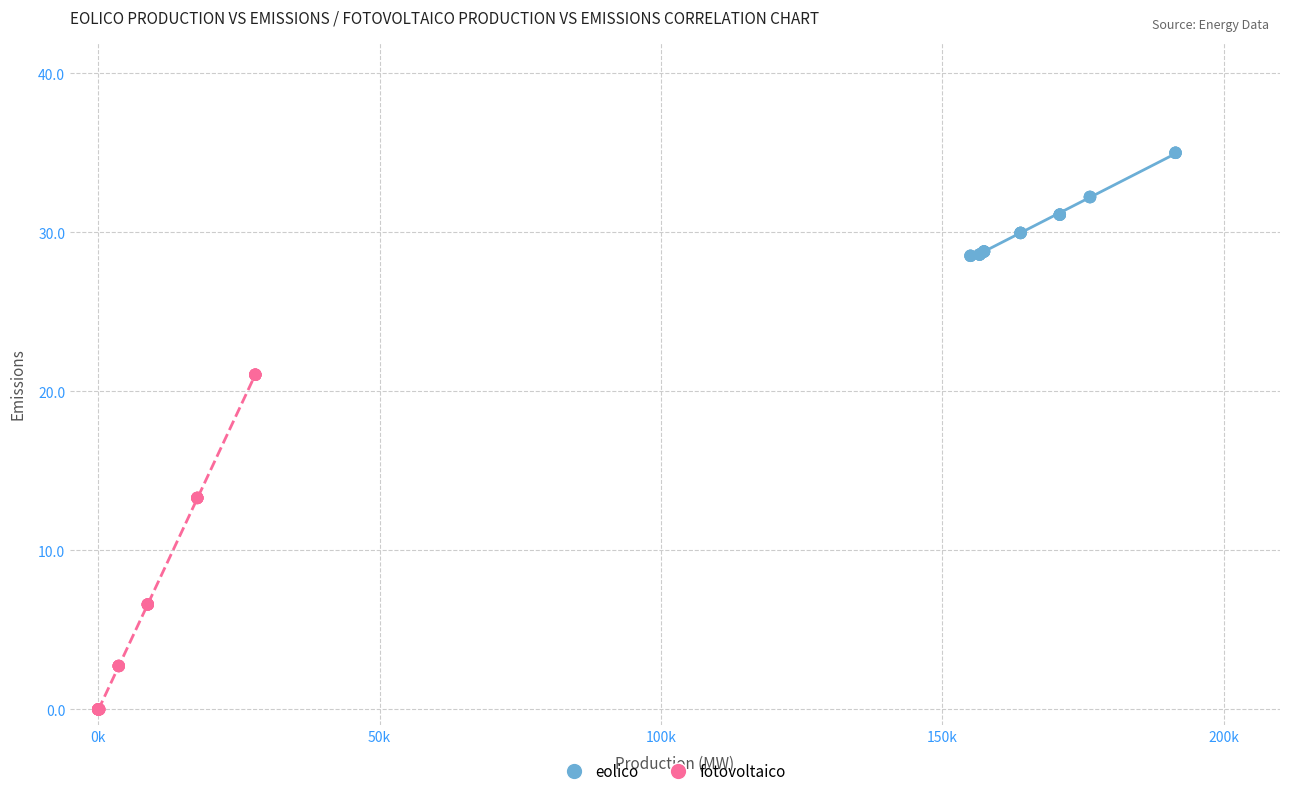

Which series reaches the maximum Y coordinate?

eolico